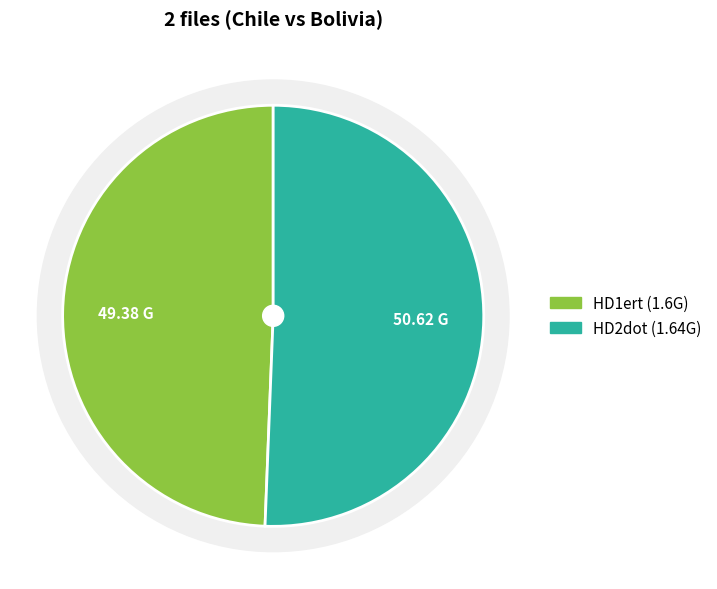

To the nearest percent, what percentage of the pie is 2013_6_11_ChilevsBoliviaHD2dot.mp4?

51%